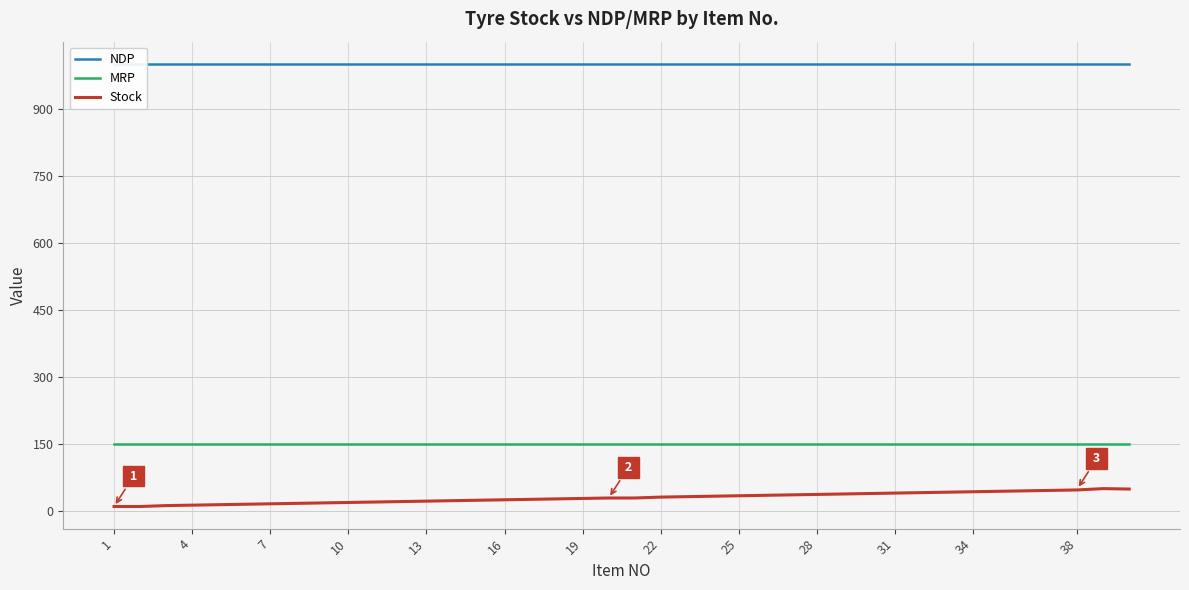

True or false: NDP and MRP intersect in this chart.

False